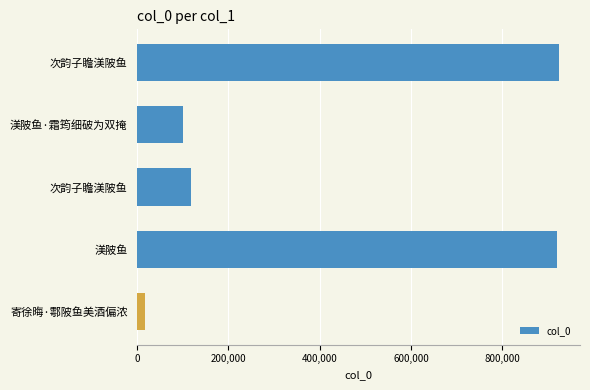

How many bars are there in total?

5